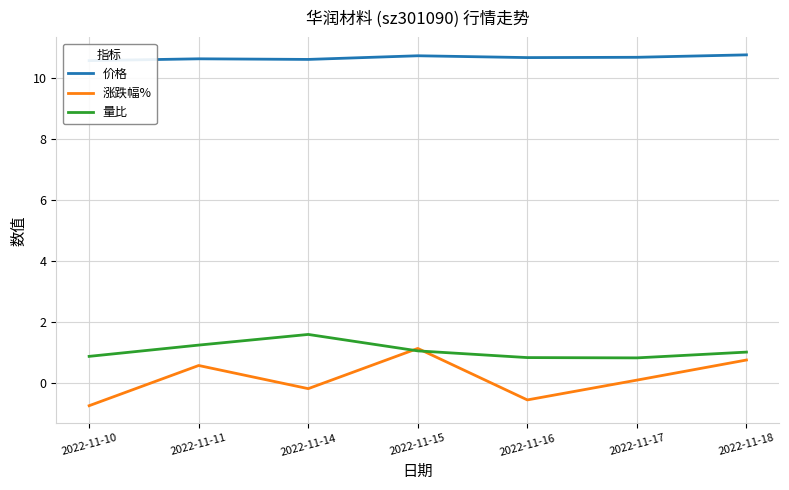

The 涨跌幅% series shows 0.6 at 2022-11-11. True or false?

True